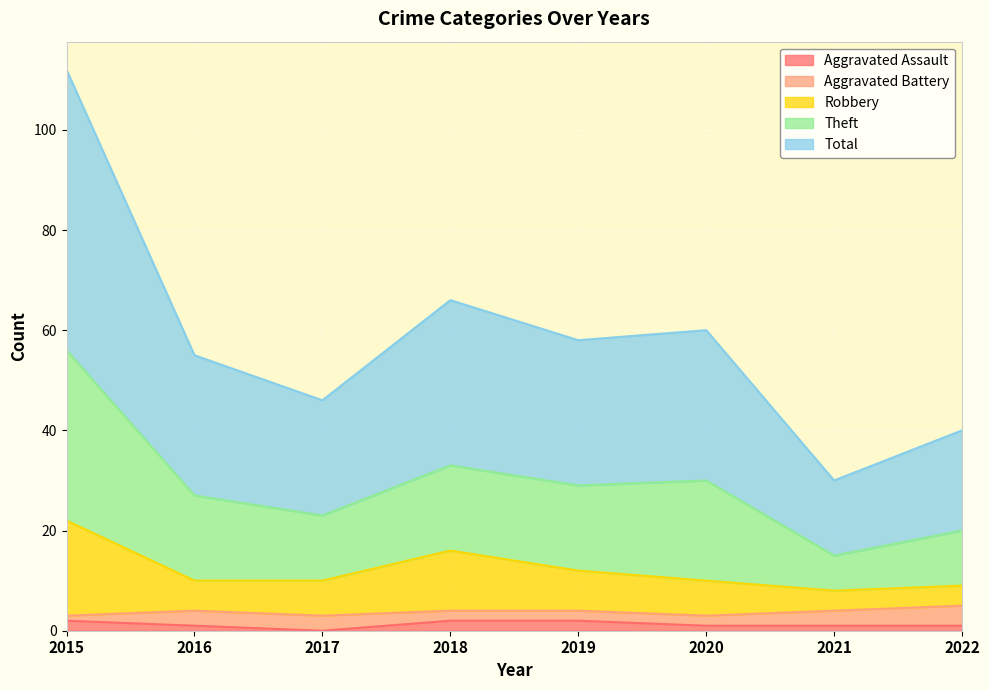

What are all the series names shown in the legend?

Aggravated Assault, Aggravated Battery, Robbery, Theft, Total